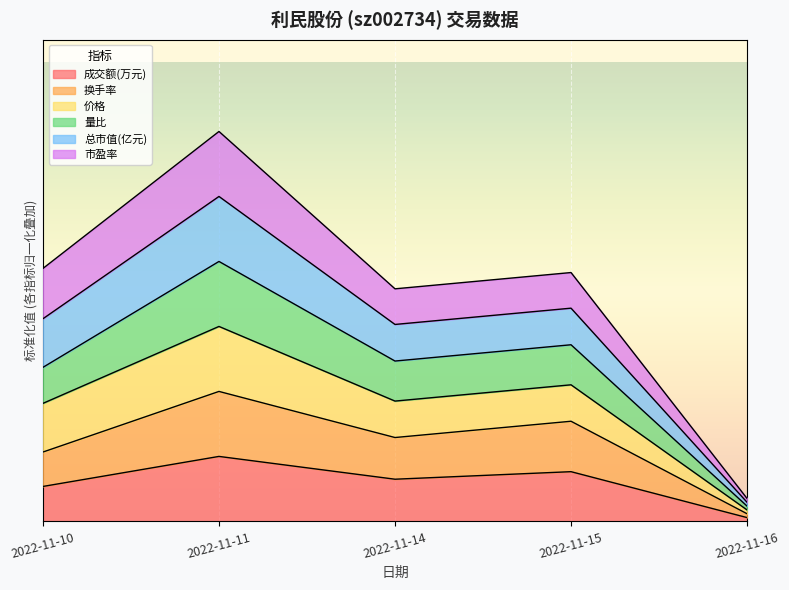

Rank the categories by 价格 value from highest to lowest.

2022-11-11, 2022-11-10, 2022-11-15, 2022-11-14, 2022-11-16